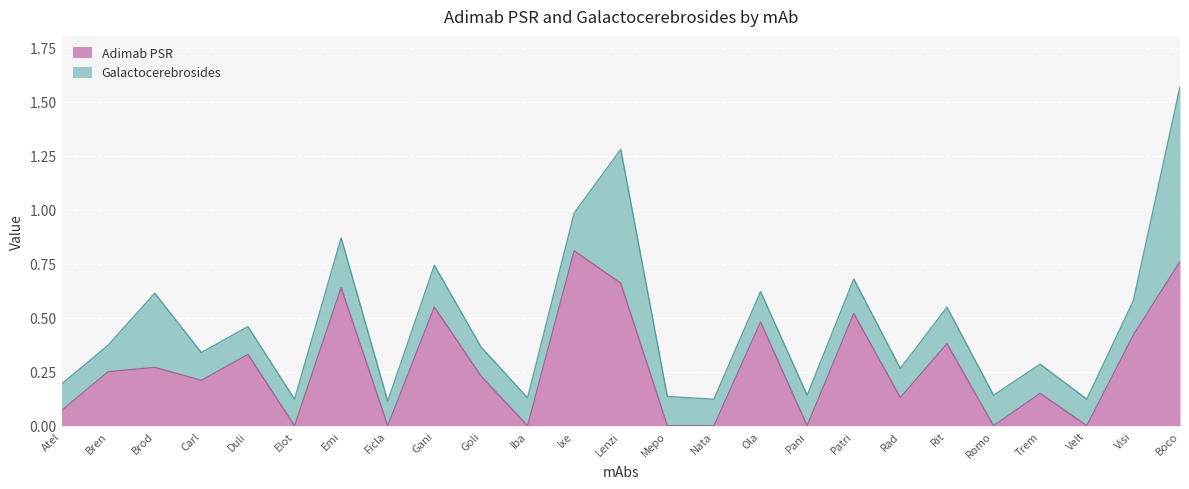

What is the difference between the values at Nata and Gani?

0.6